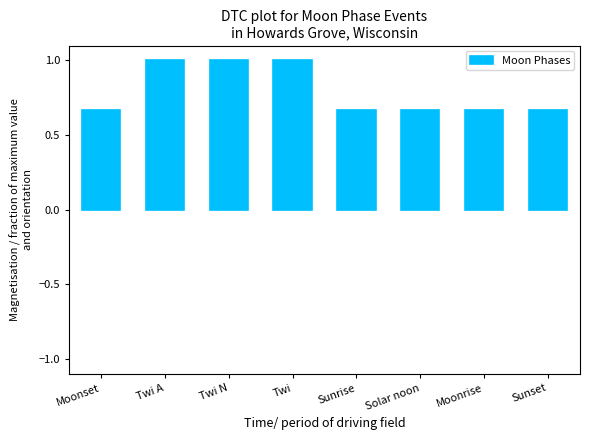

Is it true that the value at Twi N is 0.4?

False